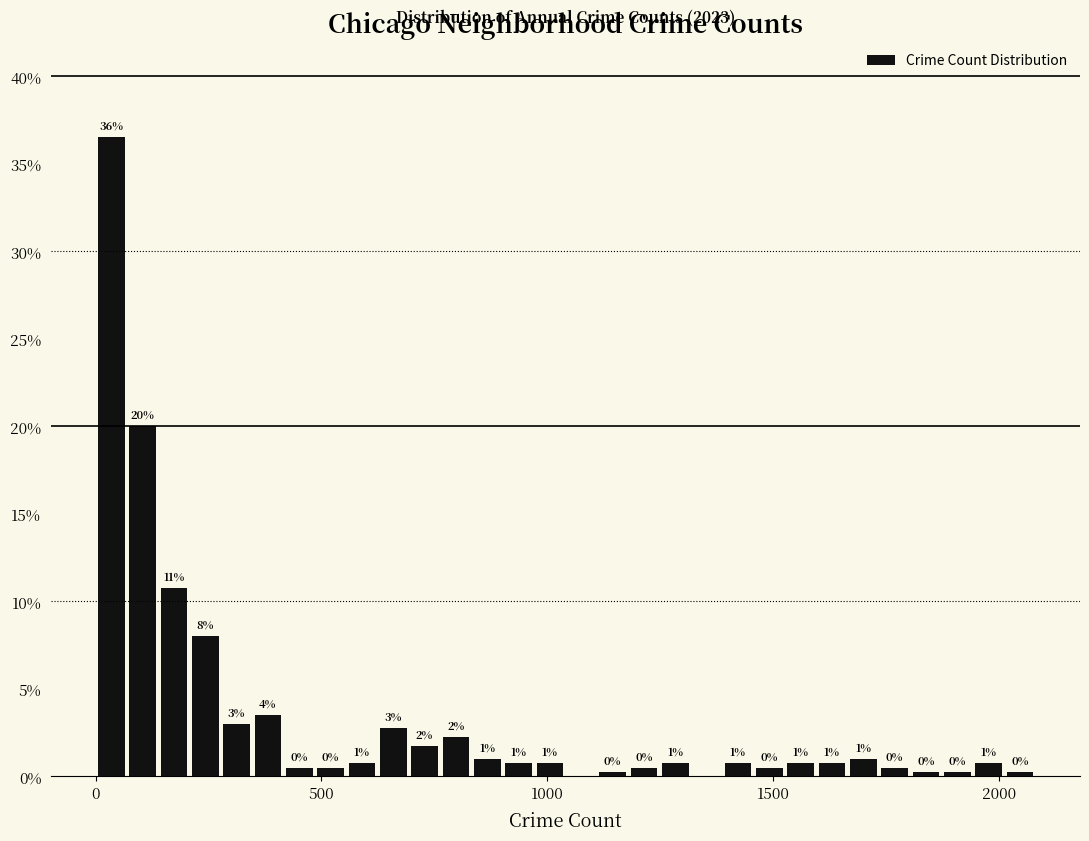

Around what value on the x-axis is the tallest bar? Give the approximate position of its centre, as read against the axis.

50